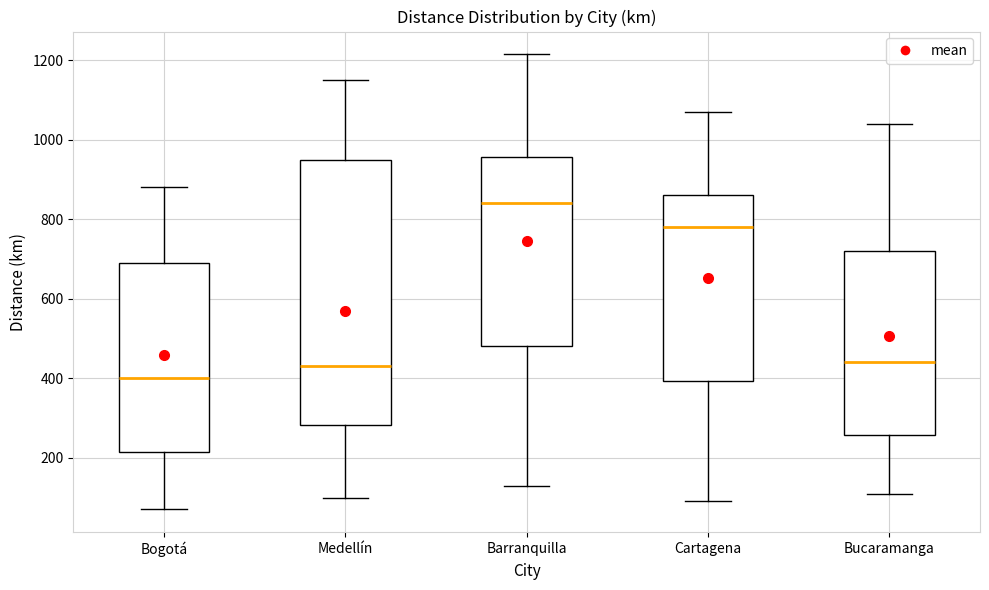

Reading left to right, transcribe this box plot: for each box, give where its median line is, the range the box spans, and where its two whiskers end, as read against the y-axis. The values are not printed on the chart, so give them approximately, as read against the axis.

Bogotá: median 400, box 220 to 700, whiskers 80 to 880
Medellín: median 440, box 280 to 960, whiskers 100 to 1160
Barranquilla: median 840, box 480 to 960, whiskers 140 to 1220
Cartagena: median 780, box 400 to 860, whiskers 100 to 1080
Bucaramanga: median 440, box 260 to 720, whiskers 120 to 1040